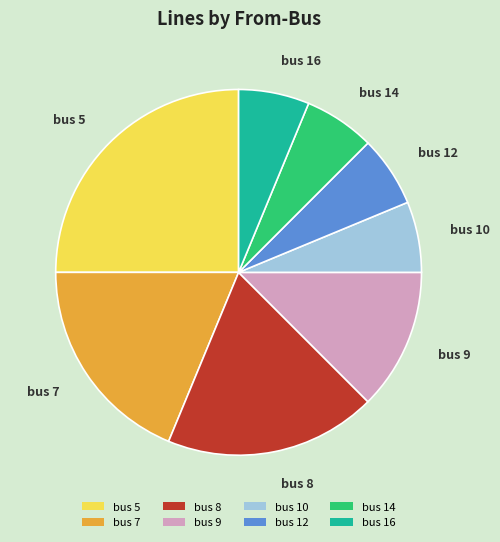

Does bus 8 account for over 50% of the chart?

No